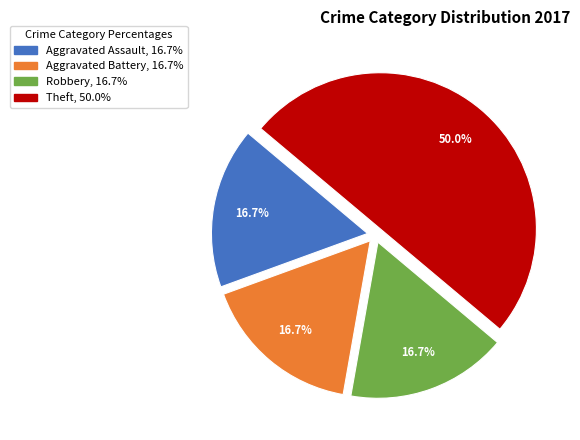

To the nearest percent, what portion does Theft represent?

50%